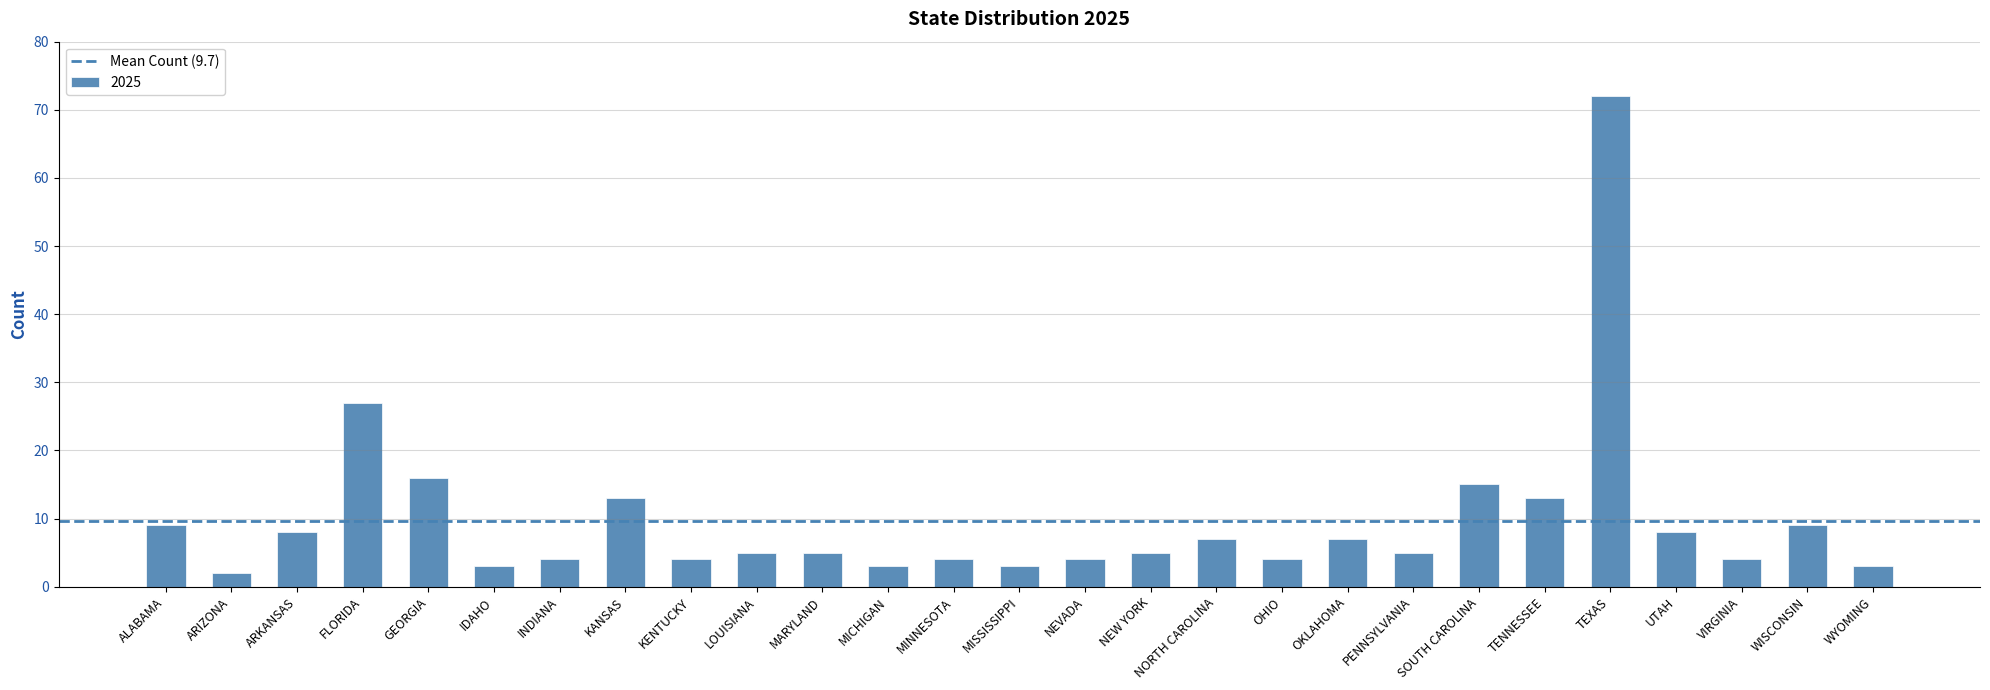

What is the value of the 17th bar from the left?

7